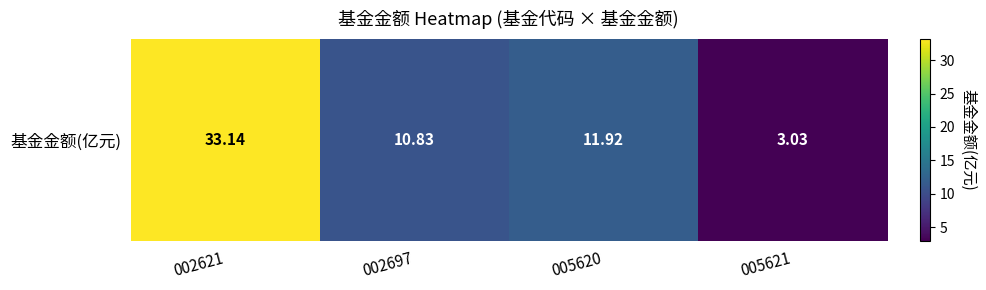

Reading right to left, extract all data points from this chart.

3.0	11.9	10.8	33.1